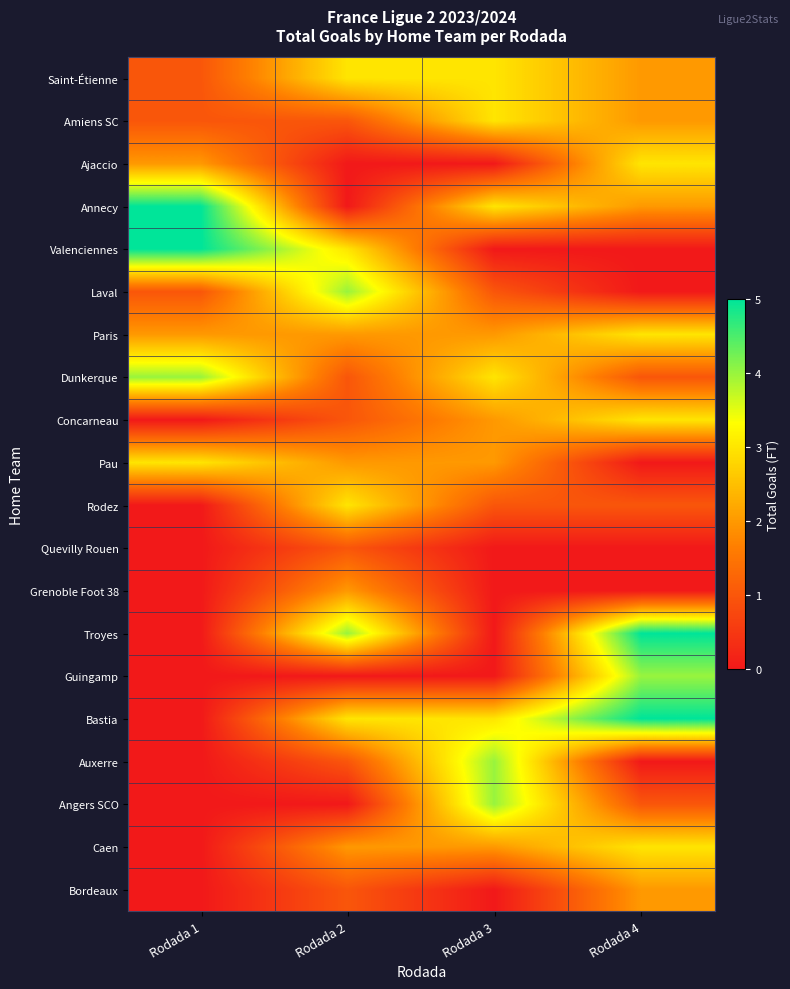

Which series has the largest total across all categories?

Bastia